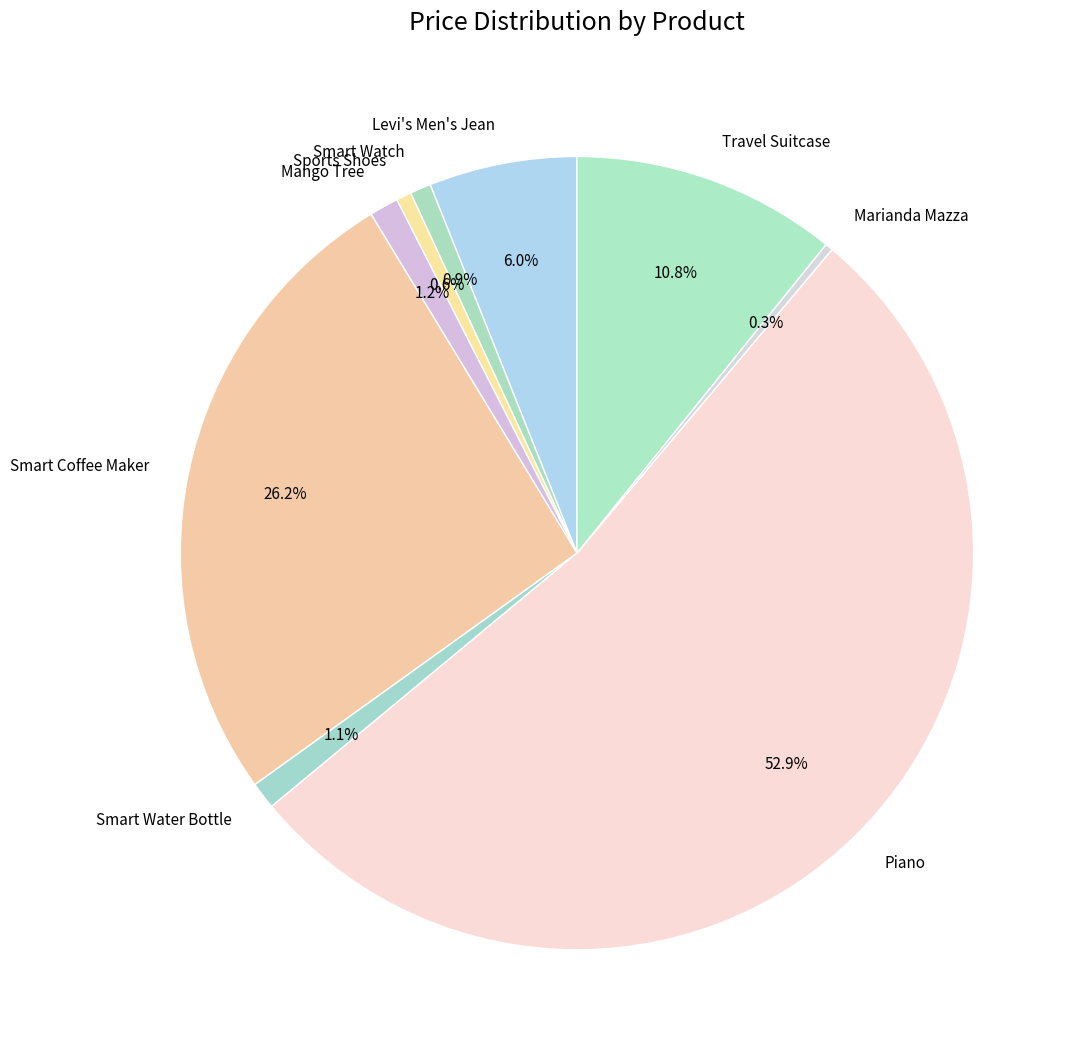

What is the ratio of the value at Smart Watch to the value at Marianda Mazza?

2.7